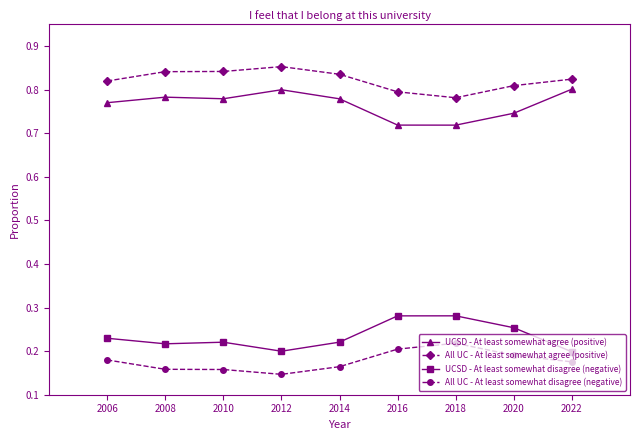

Rank the series at 2006 from highest to lowest value.

All UC - At least somewhat agree (positive), UCSD - At least somewhat agree (positive), UCSD - At least somewhat disagree (negative), All UC - At least somewhat disagree (negative)